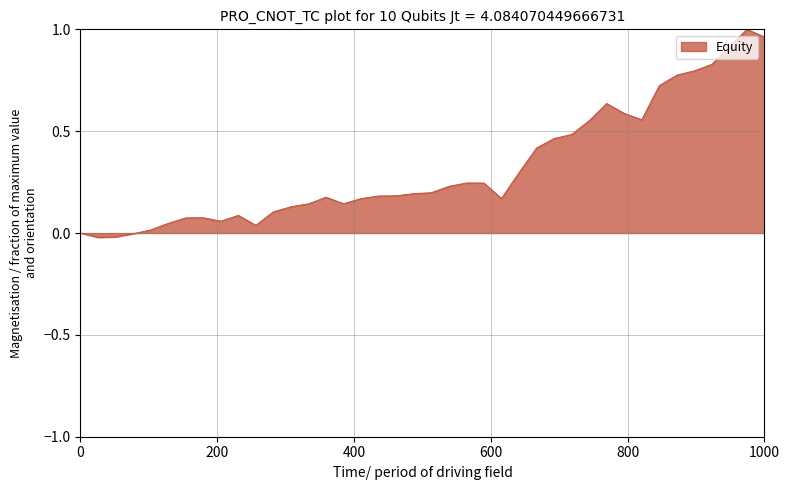

Is it true that the value at 0 is 0.0?

True